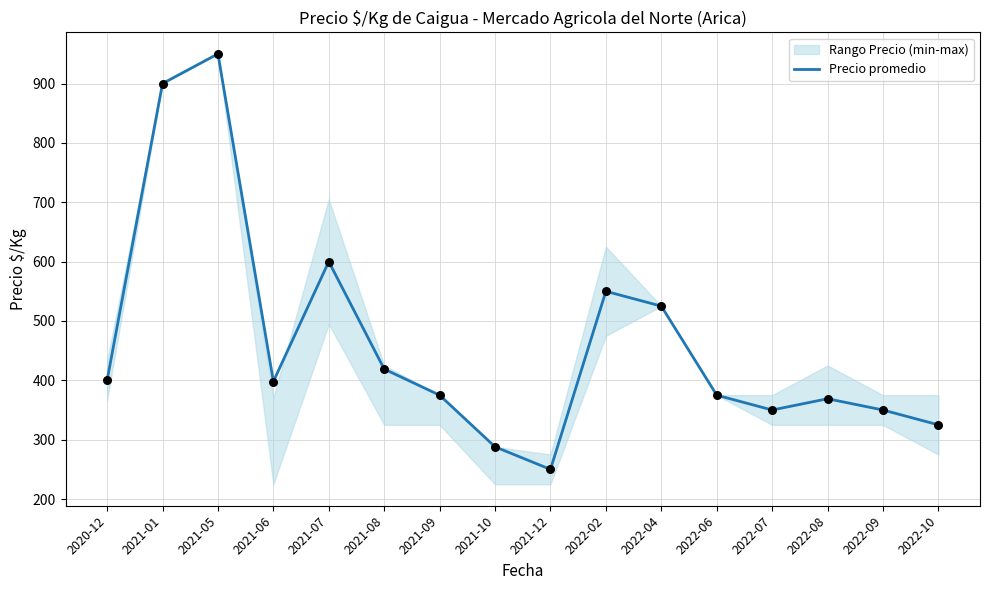

Which has a higher value, 2021-12 or 2021-05?

2021-05